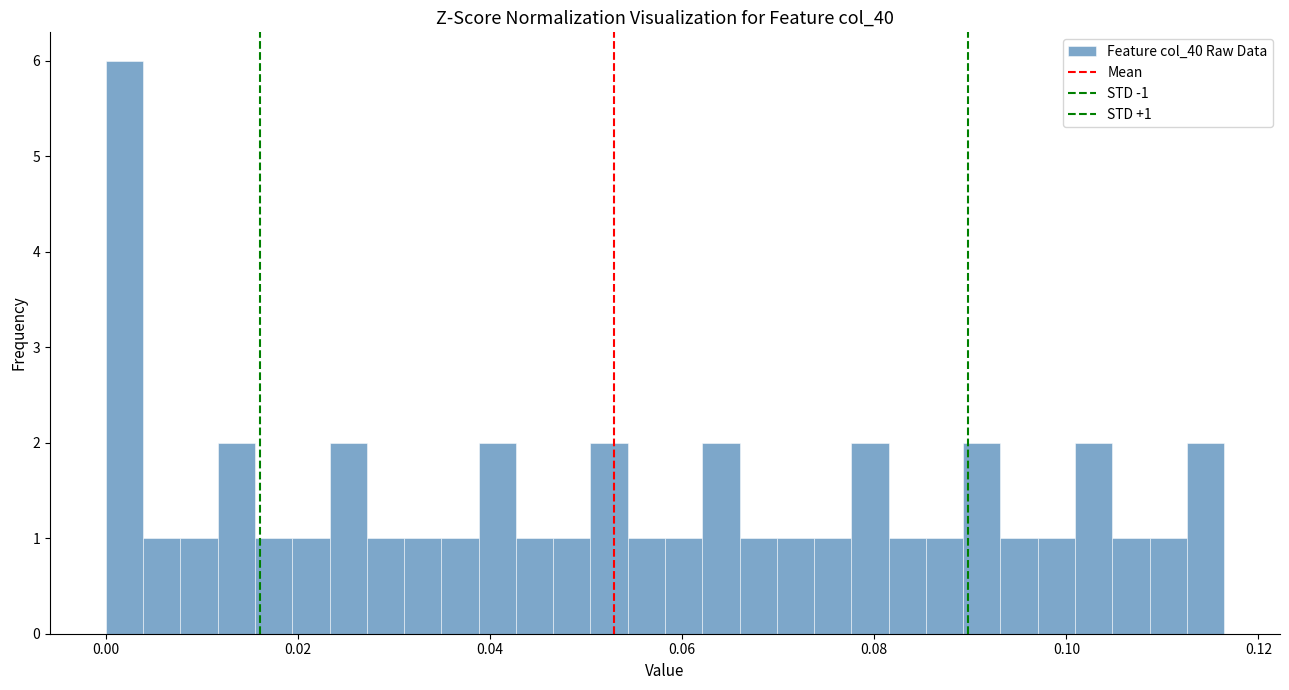

Read against the x-axis, roughly where is the centre of the tallest bar?

0.002